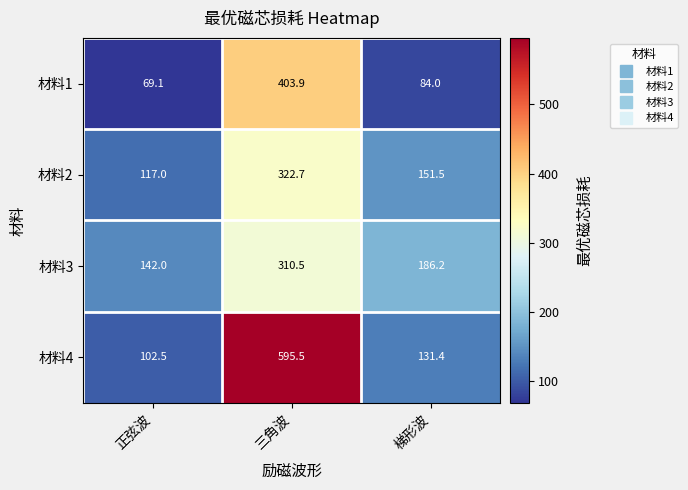

Is it true that 材料2 equals 451.1 at 三角波?

False